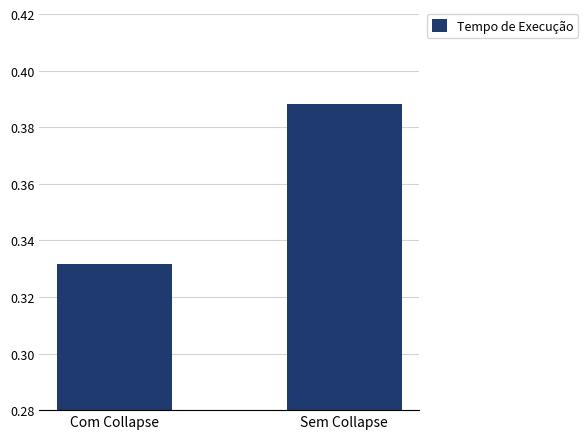

Count the values in the range 0 to 1.

2